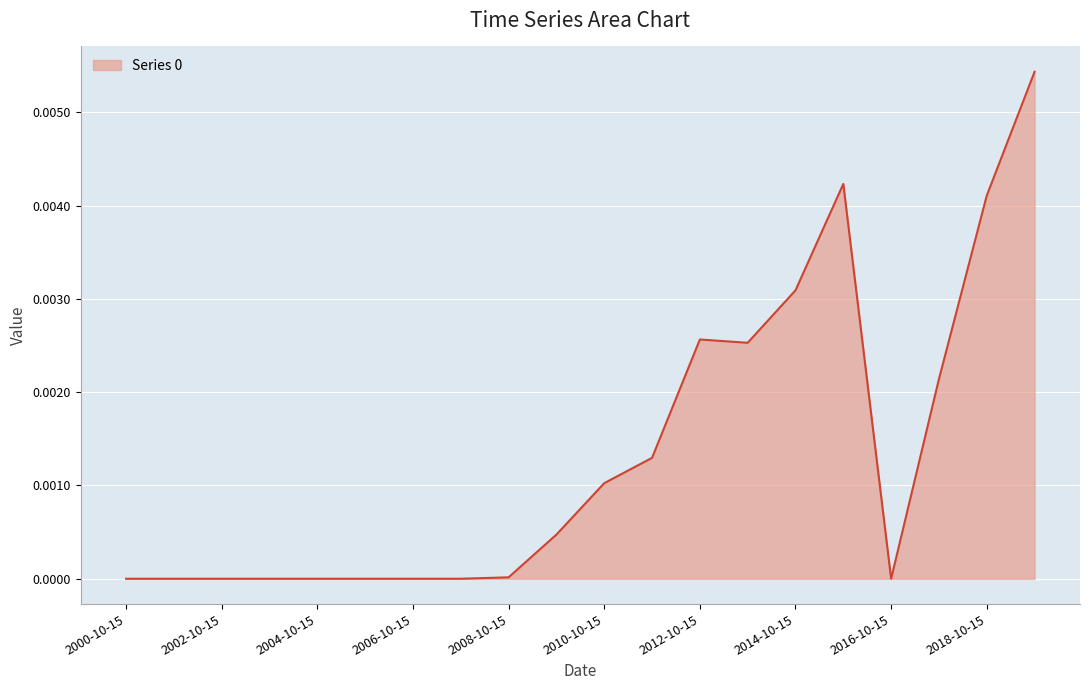

Where is the first local maximum?

2012-10-15